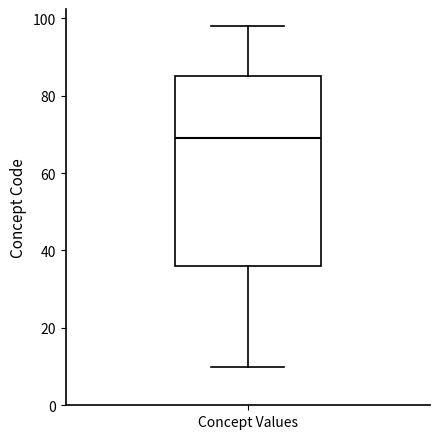

Where is the upper edge of the box for Concept Values on the y-axis? The values are not printed on the chart, so give them approximately, as read against the axis.

86